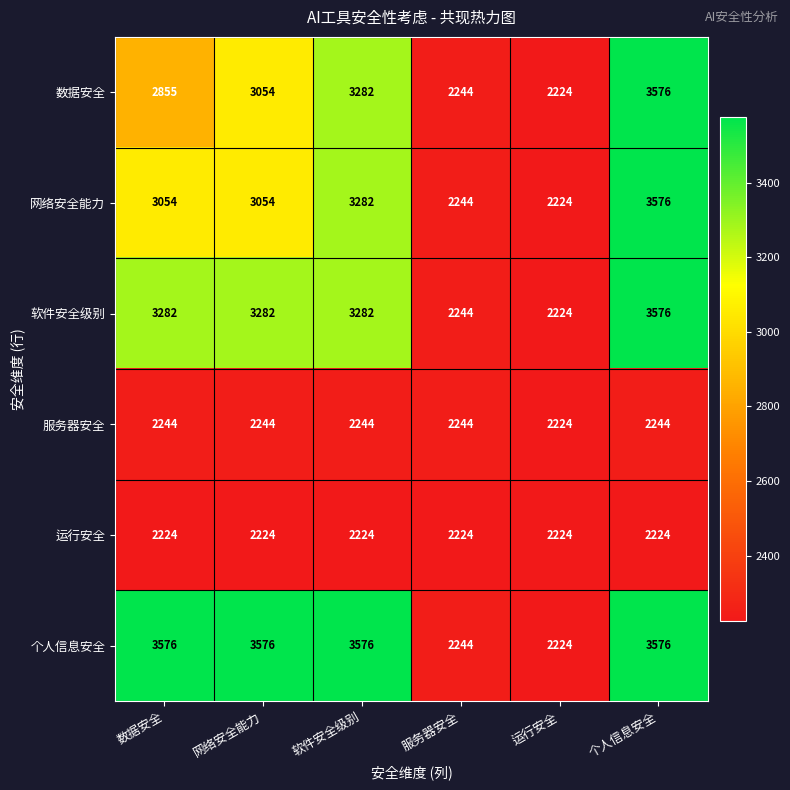

What value does the 网络安全能力 series have at 个人信息安全?

3576